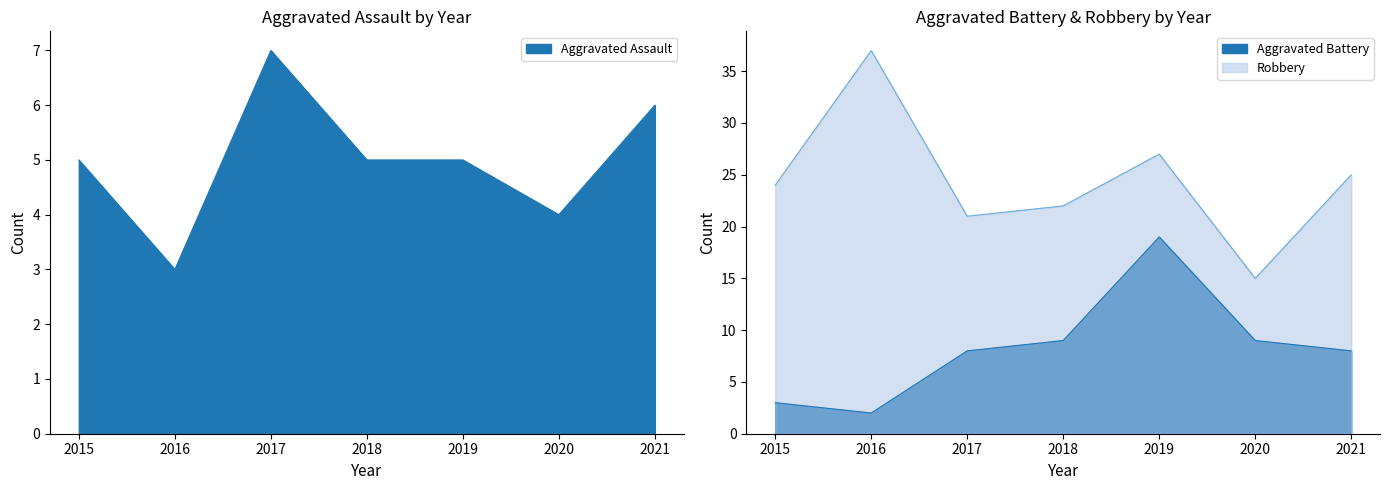

At how many categories does at least one series exceed 36?

1